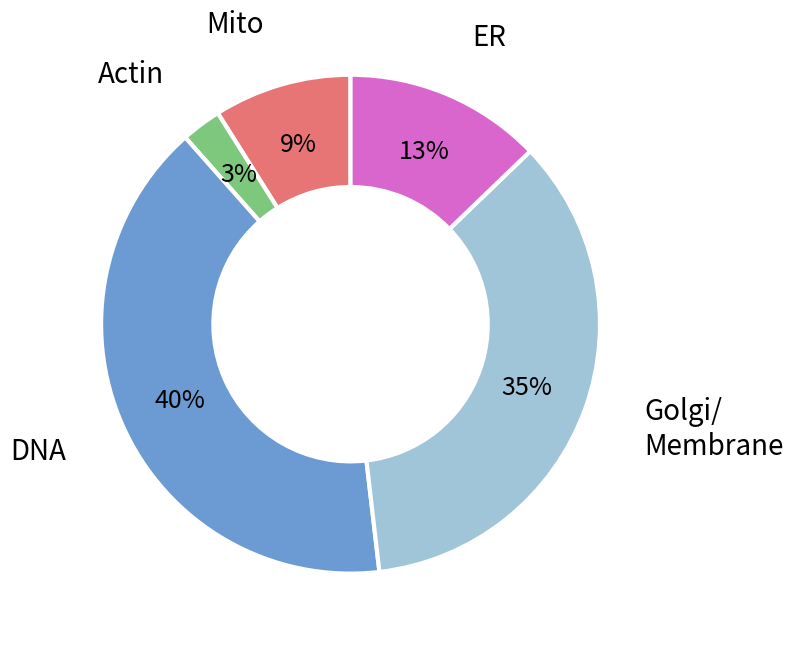

To the nearest percent, what is the average slice percentage?

20%